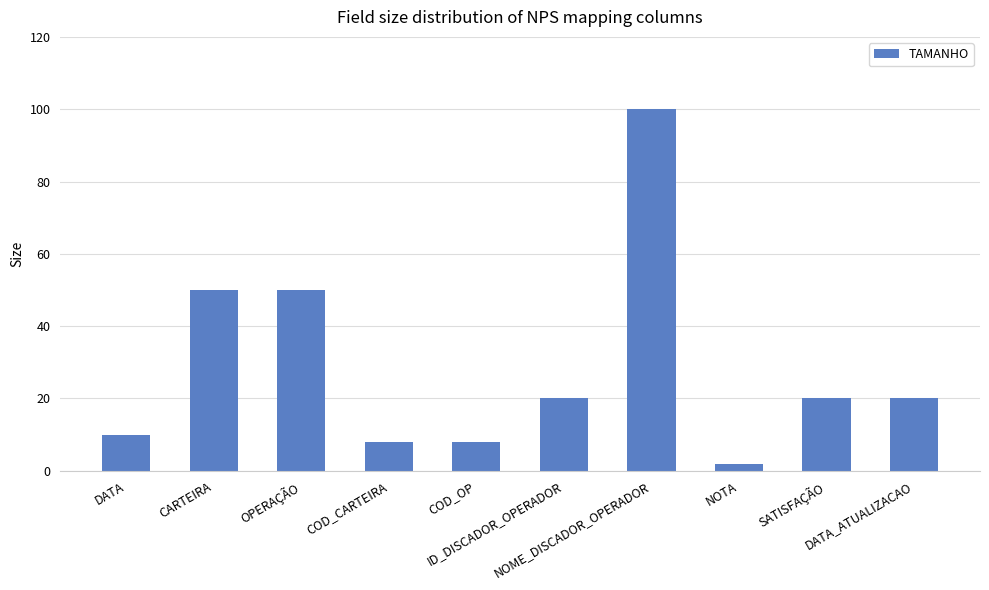

The value at NOTA is 2. True or false?

True